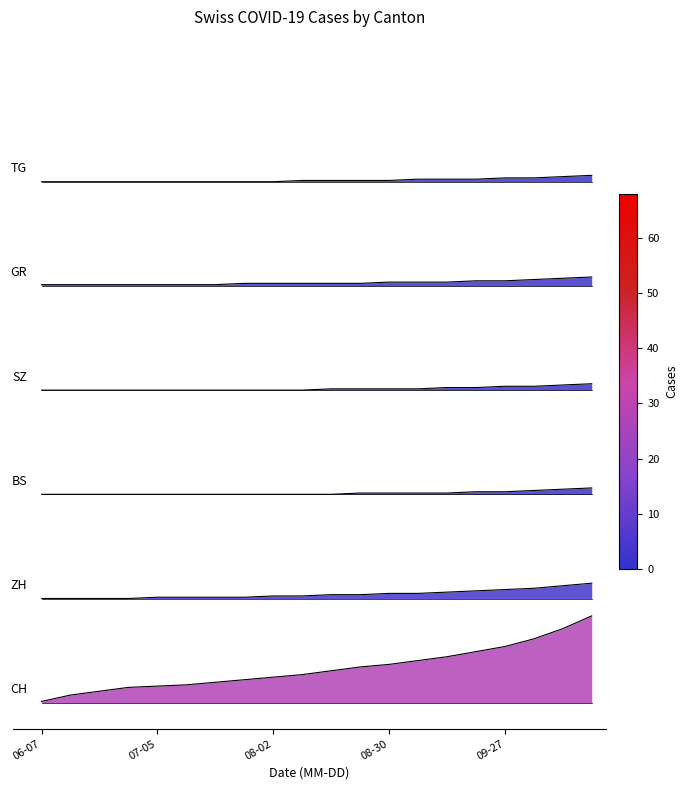

What value does the SZ series have at 2020-08-09?

3.6